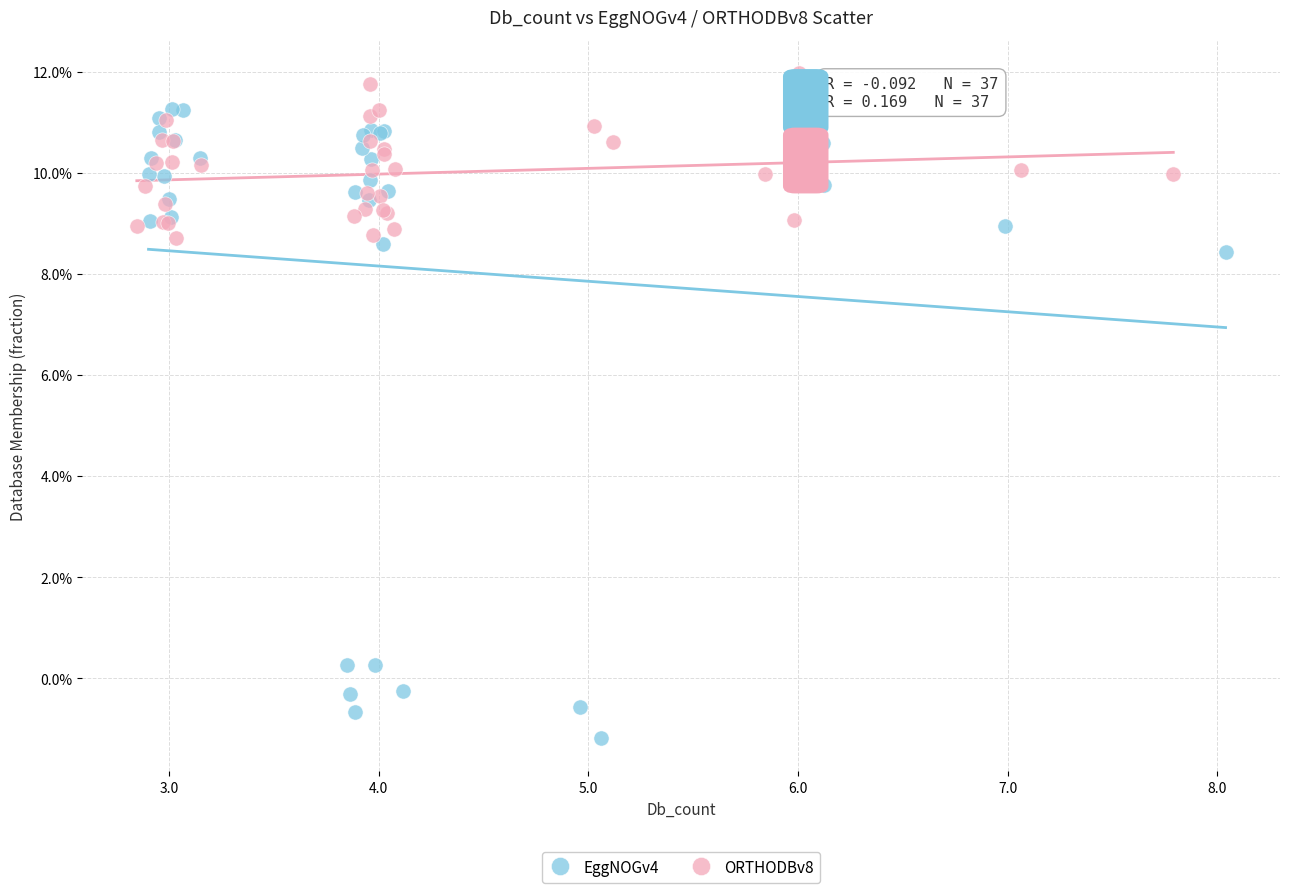

Which series reaches the maximum Y coordinate?

ORTHODBv8